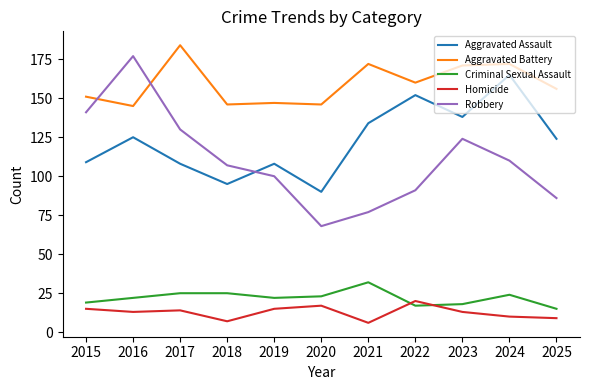

Reading left to right, extract all data points from this chart.

Aggravated Assault: 2015=109	2016=125	2017=108	2018=95	2019=108	2020=90	2021=134	2022=152	2023=138	2024=165	2025=124
Aggravated Battery: 2015=151	2016=145	2017=184	2018=146	2019=147	2020=146	2021=172	2022=160	2023=171	2024=172	2025=156
Criminal Sexual Assault: 2015=19	2016=22	2017=25	2018=25	2019=22	2020=23	2021=32	2022=17	2023=18	2024=24	2025=15
Homicide: 2015=15	2016=13	2017=14	2018=7	2019=15	2020=17	2021=6	2022=20	2023=13	2024=10	2025=9
Robbery: 2015=141	2016=177	2017=130	2018=107	2019=100	2020=68	2021=77	2022=91	2023=124	2024=110	2025=86